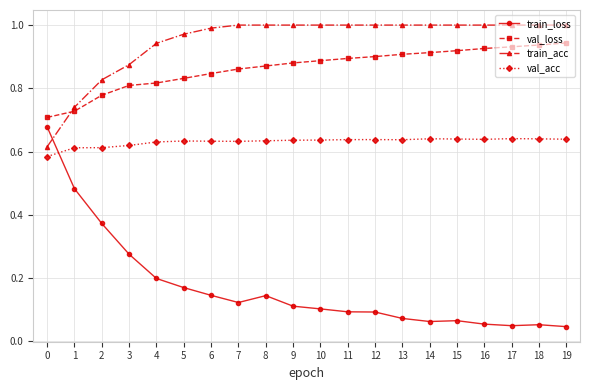

The value of val_acc at 8 is 0.4. True or false?

False